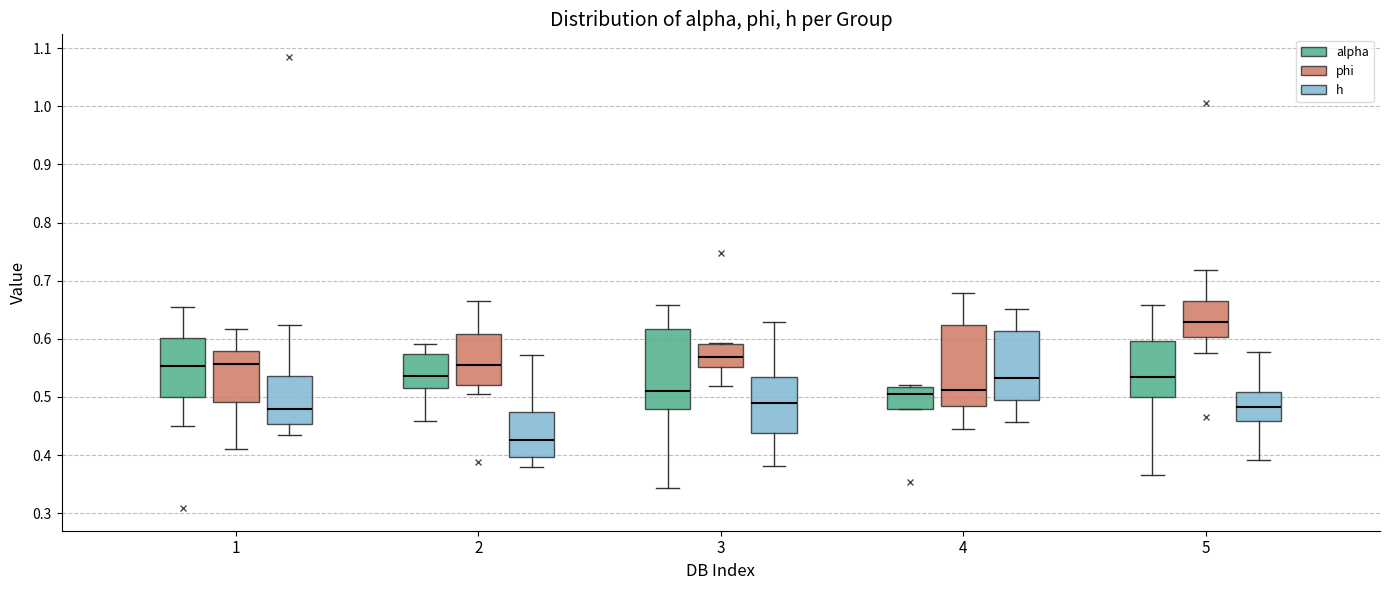

Reading left to right, transcribe this box plot: for each box, give where its median line is, the range the box spans, and where its two whiskers end, as read against the y-axis. The values are not printed on the chart, so give them approximately, as read against the axis.

1 (alpha): median 0.55, box 0.50 to 0.60, whiskers 0.45 to 0.66
1 (phi): median 0.56, box 0.49 to 0.58, whiskers 0.41 to 0.62
1 (h): median 0.48, box 0.45 to 0.54, whiskers 0.44 to 0.62
2 (alpha): median 0.54, box 0.52 to 0.57, whiskers 0.46 to 0.59
2 (phi): median 0.56, box 0.52 to 0.61, whiskers 0.50 to 0.66
2 (h): median 0.43, box 0.40 to 0.47, whiskers 0.38 to 0.57
3 (alpha): median 0.51, box 0.48 to 0.62, whiskers 0.34 to 0.66
3 (phi): median 0.57, box 0.55 to 0.59, whiskers 0.52 to 0.59
3 (h): median 0.49, box 0.44 to 0.53, whiskers 0.38 to 0.63
4 (alpha): median 0.51, box 0.48 to 0.52, whiskers 0.48 to 0.52 (just above the box's upper edge)
4 (phi): median 0.51, box 0.48 to 0.62, whiskers 0.45 to 0.68
4 (h): median 0.53, box 0.50 to 0.61, whiskers 0.46 to 0.65
5 (alpha): median 0.53, box 0.50 to 0.60, whiskers 0.37 to 0.66
5 (phi): median 0.63, box 0.60 to 0.66, whiskers 0.58 to 0.72
5 (h): median 0.48, box 0.46 to 0.51, whiskers 0.39 to 0.58